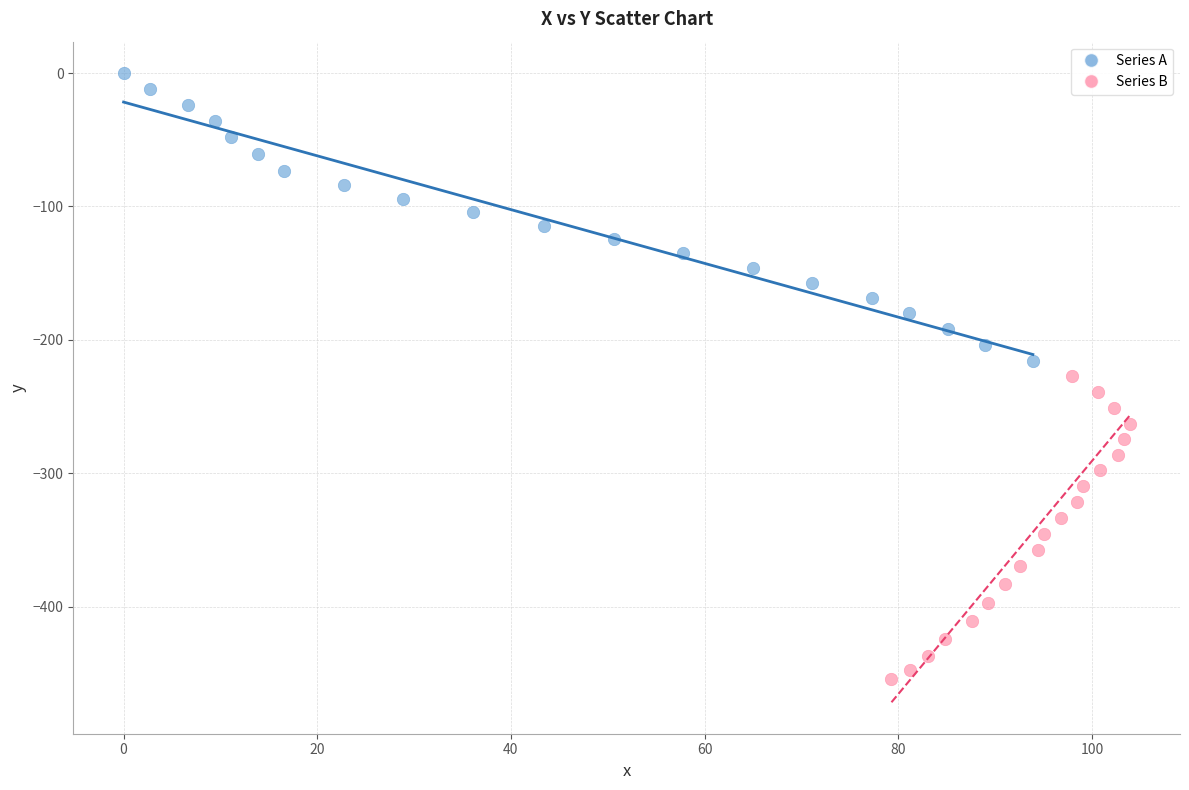

Which series reaches the maximum Y coordinate?

Series A